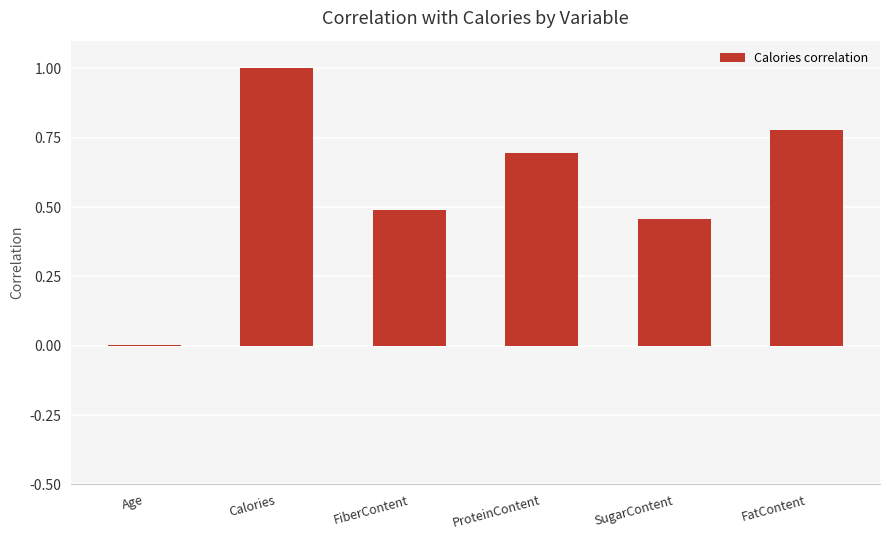

The value at Age is 0.0. True or false?

True